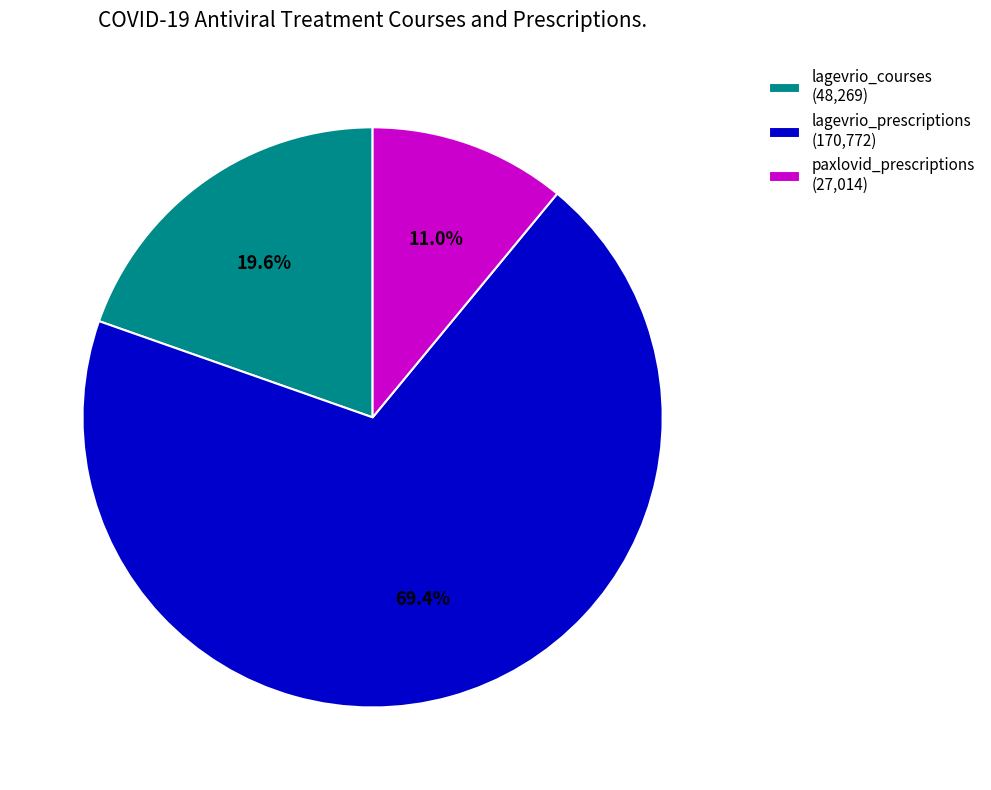

Which category has the biggest portion of the pie?

lagevrio_prescriptions